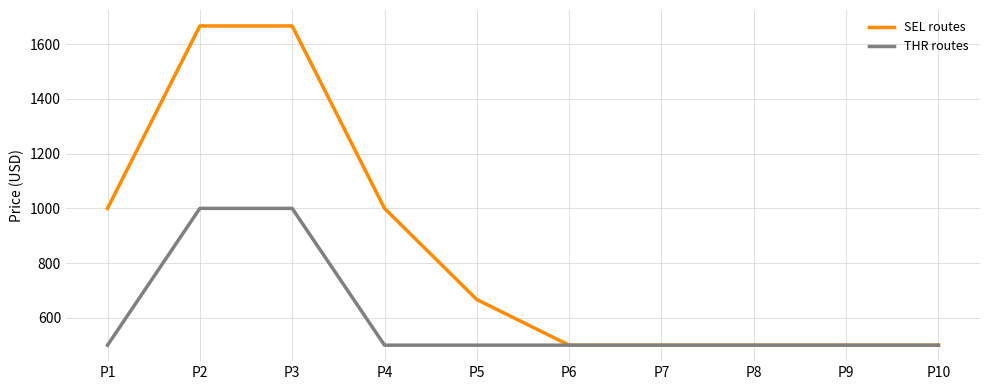

Does the chart have visible grid lines?

Yes